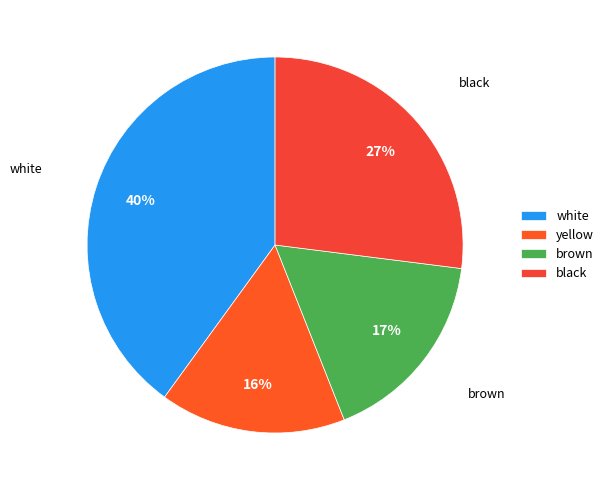

How many slices are in this pie chart?

4